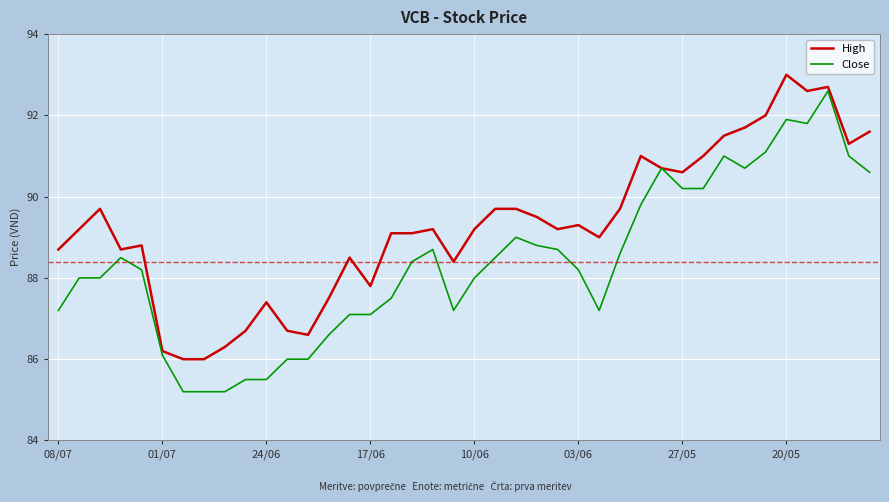

List the series in order of their overall mean, highest first.

High, Close